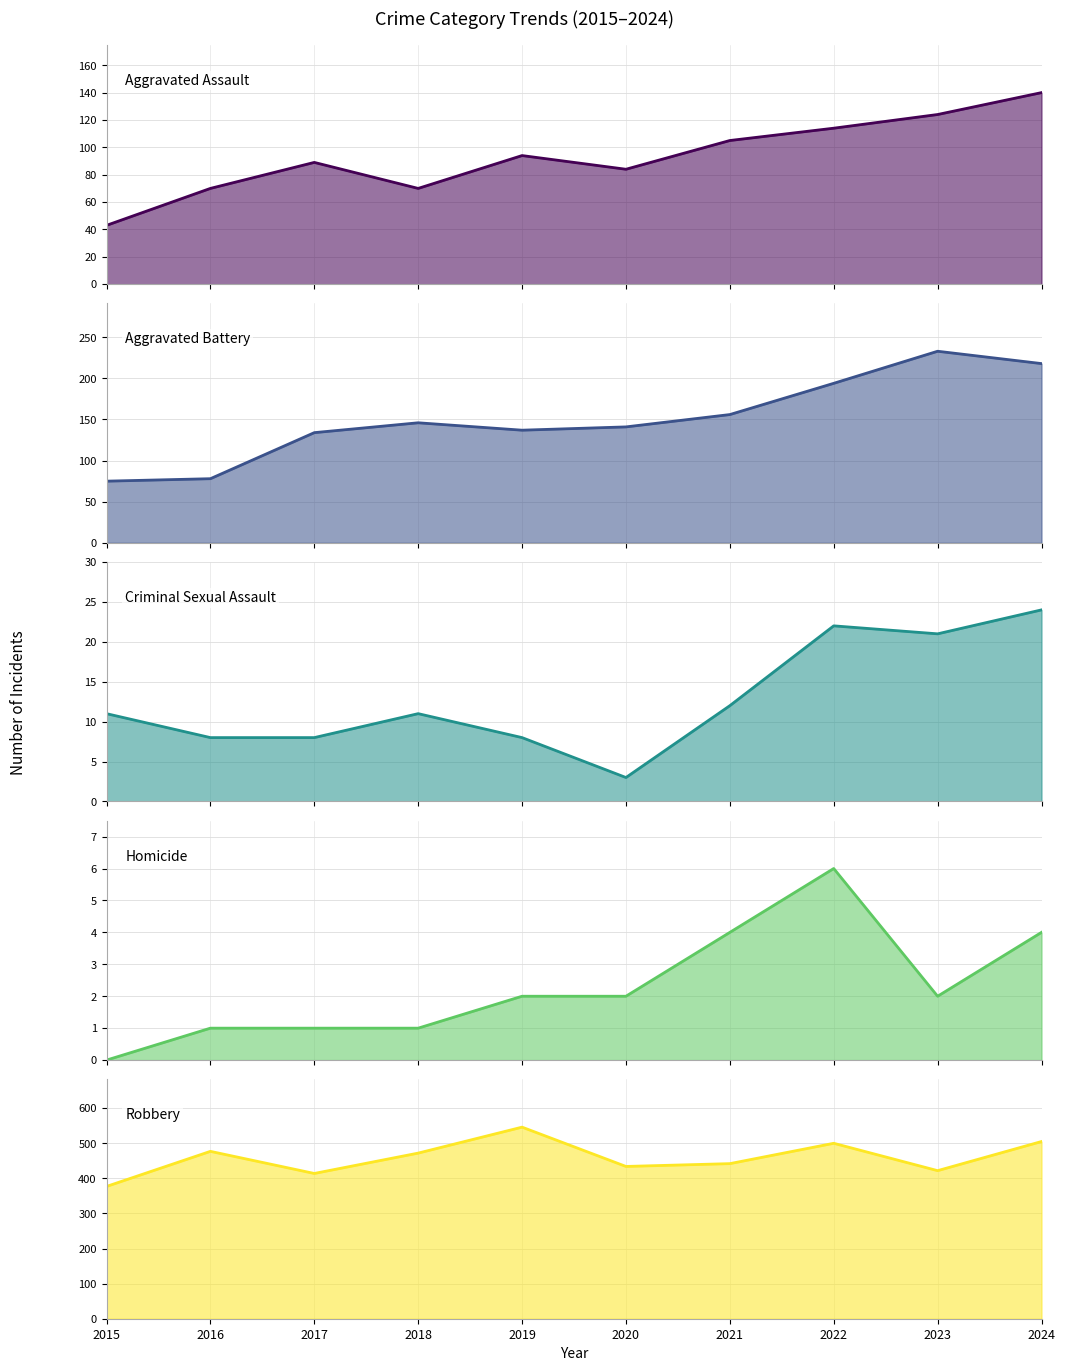

Which series has the largest range (max minus min)?

Robbery